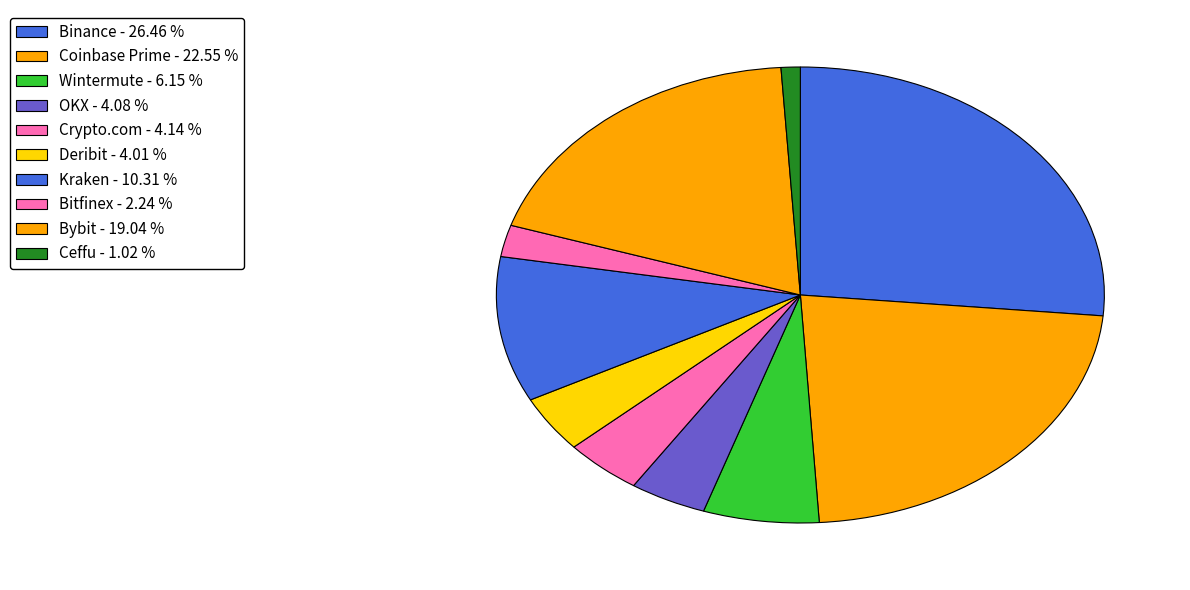

Rank the categories by value from lowest to highest.

Ceffu, Bitfinex, Deribit, OKX, Crypto.com, Wintermute, Kraken, Bybit, Coinbase Prime, Binance